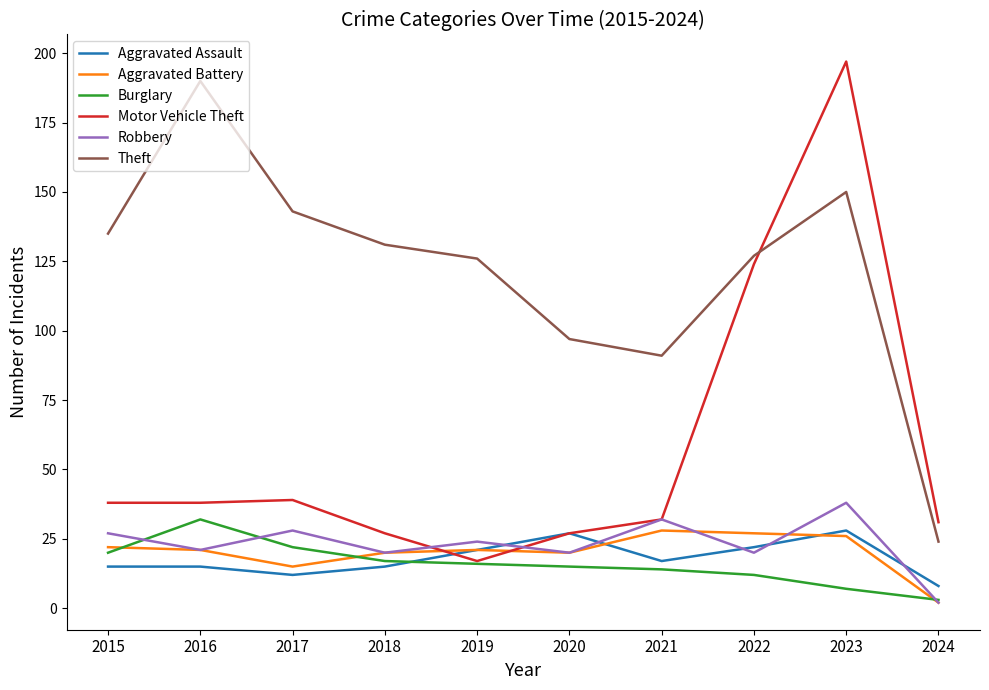

What are all the series names shown in the legend?

Aggravated Assault, Aggravated Battery, Burglary, Motor Vehicle Theft, Robbery, Theft